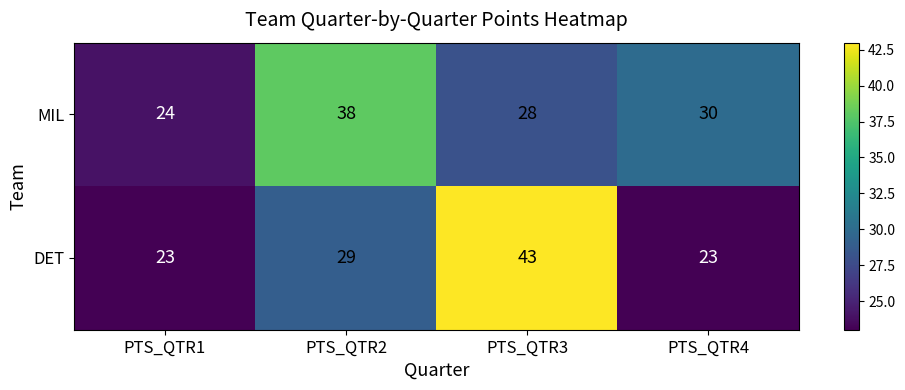

What is the maximum value shown in the chart?

43